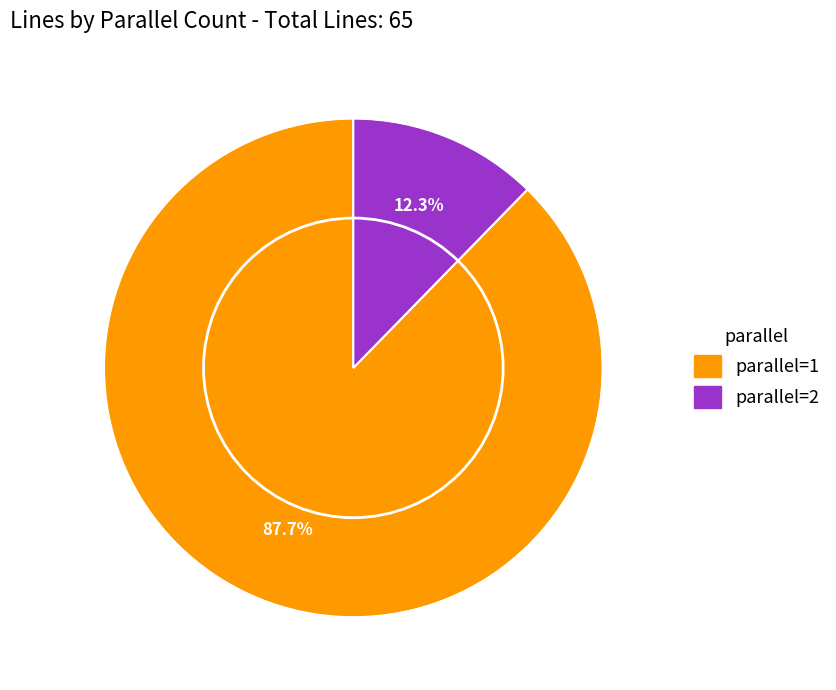

Approximately how many times larger is the value at parallel=1 compared to parallel=2?

7.1